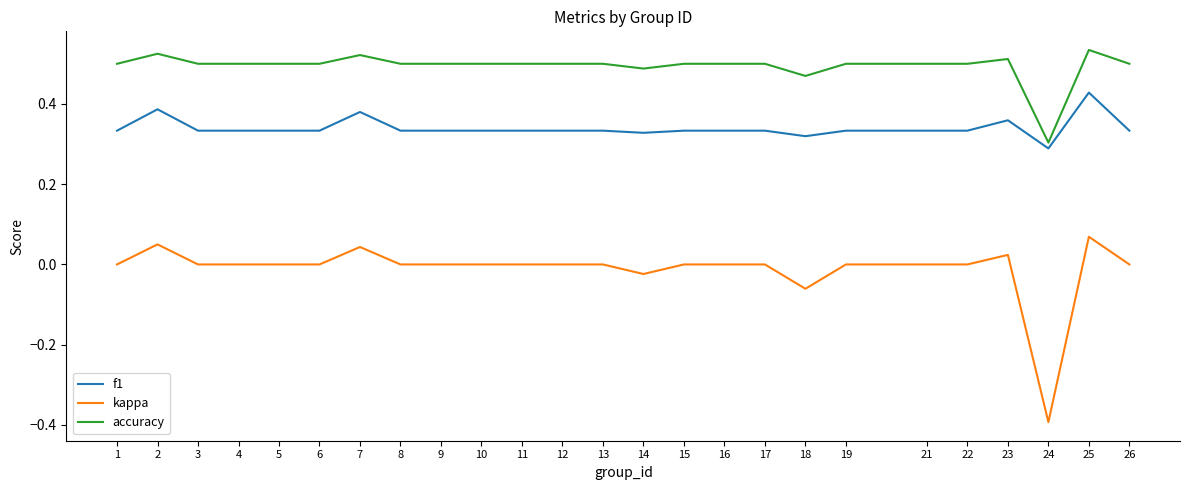

Is it true that kappa equals 0.2 at 1?

False